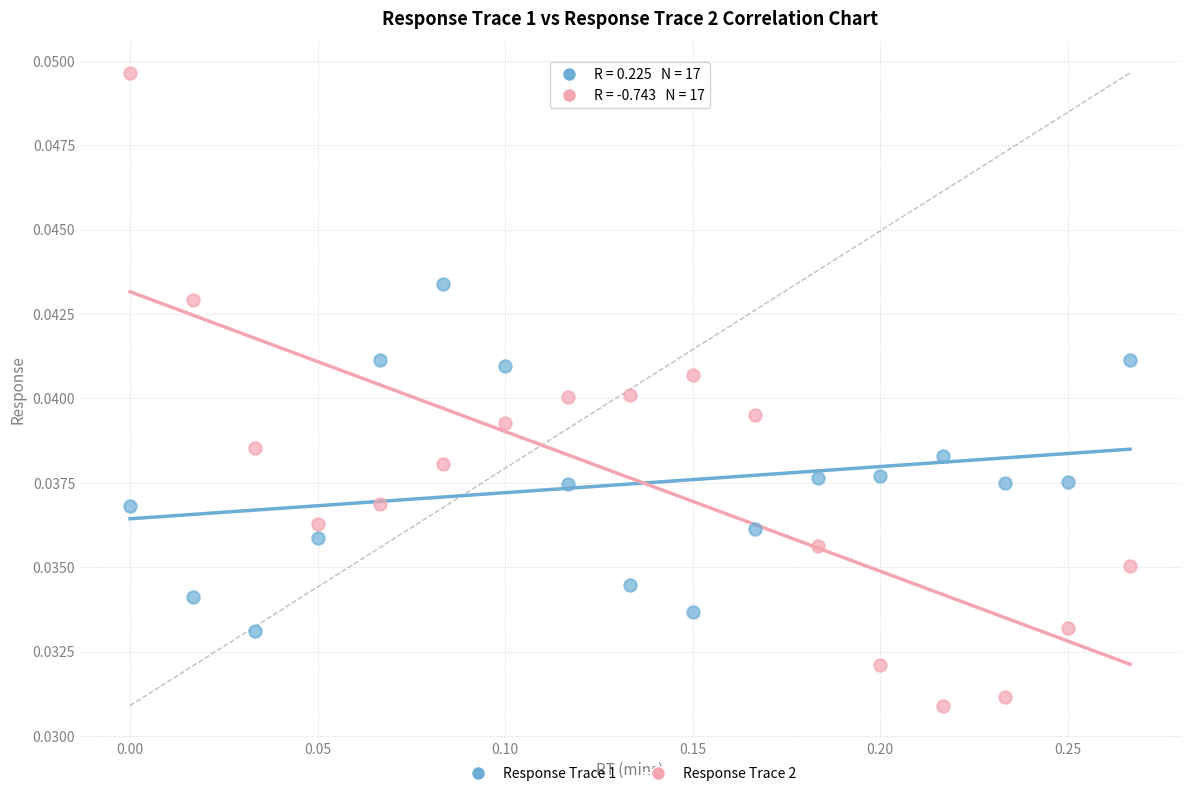

Which series reaches the minimum Y coordinate?

Response Trace 2